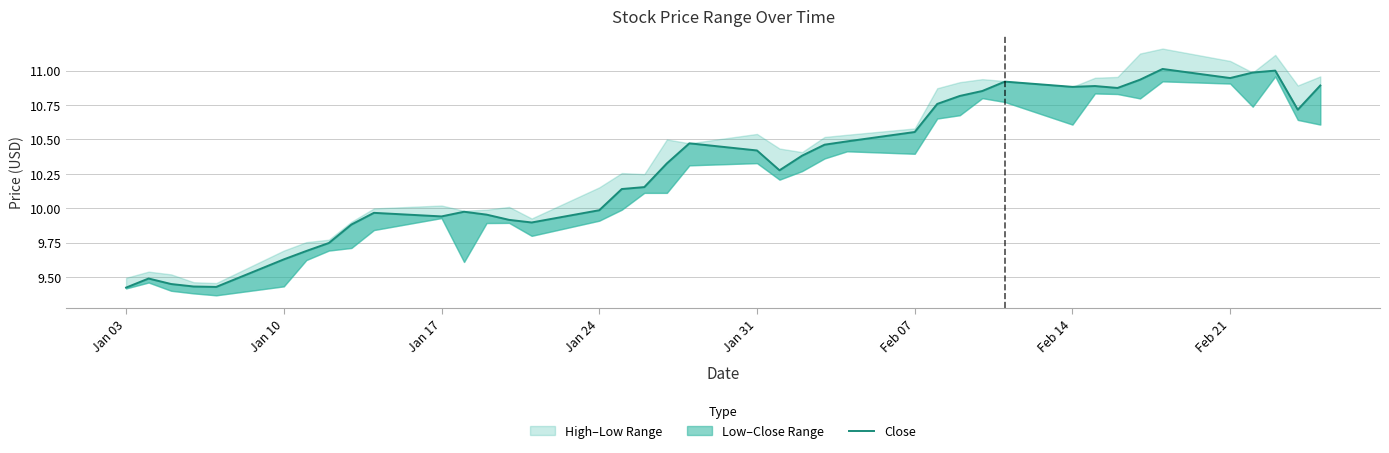

Reading left to right, transcribe all the data shown in this chart.

9.4	9.5	9.4	9.4	9.4	9.6	9.7	9.7	9.9	10.0	9.9	10.0	10.0	9.9	9.9	10.0	10.1	10.2	10.3	10.5	10.4	10.3	10.4	10.5	10.5	10.6	10.8	10.8	10.9	10.9	10.9	10.9	10.9	10.9	11.0	10.9	11.0	11.0	10.7	10.9